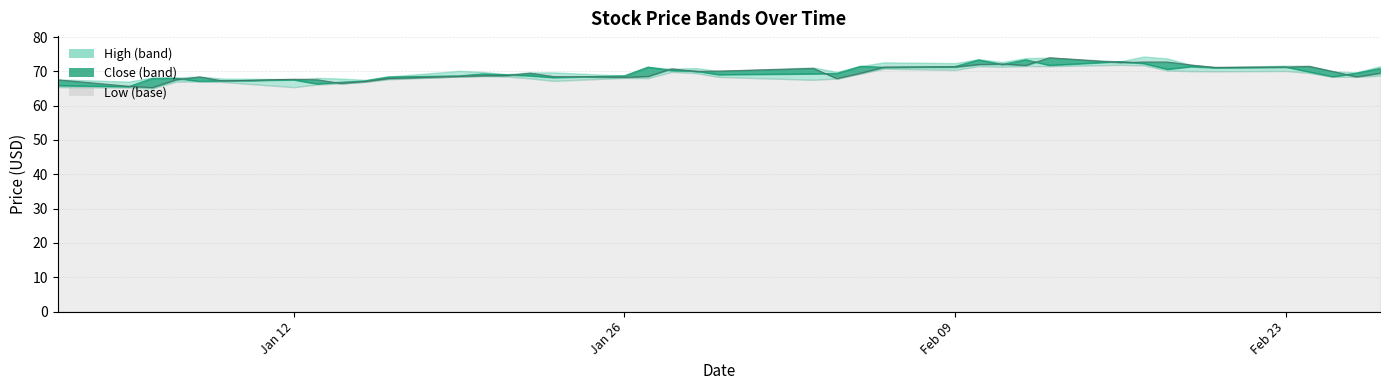

What is the greatest value displayed?

74.3